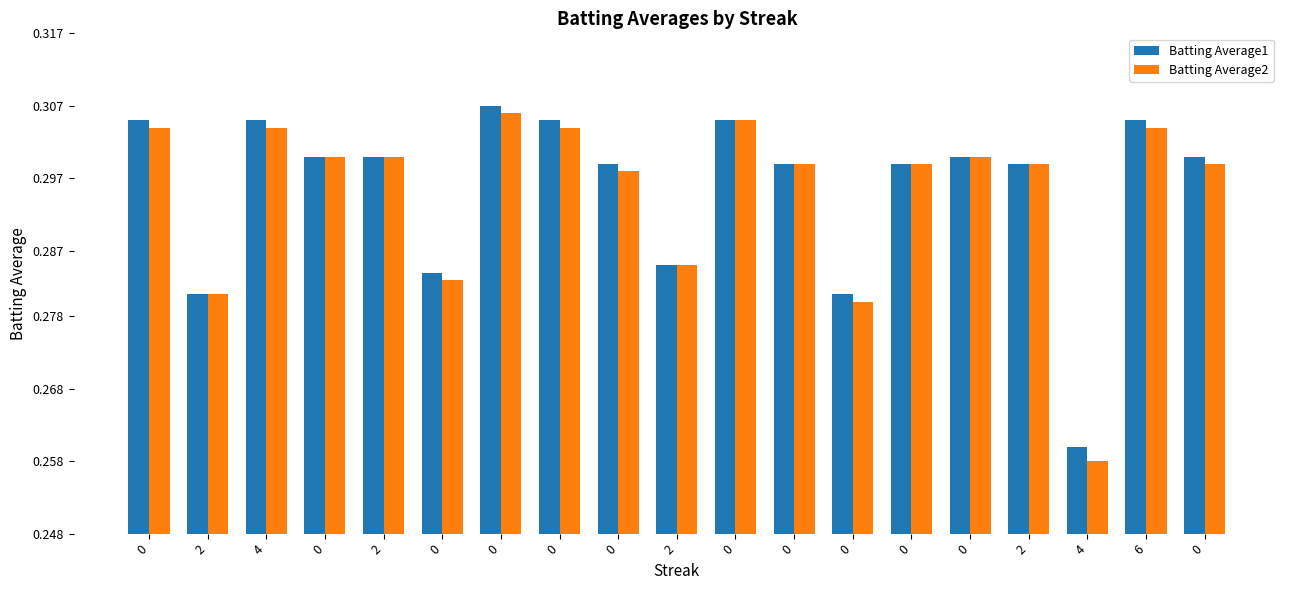

Rank the categories by Batting Average1 value from highest to lowest.

0, 0, 4, 0, 0, 6, 0, 2, 0, 0, 0, 0, 0, 2, 2, 0, 2, 0, 4